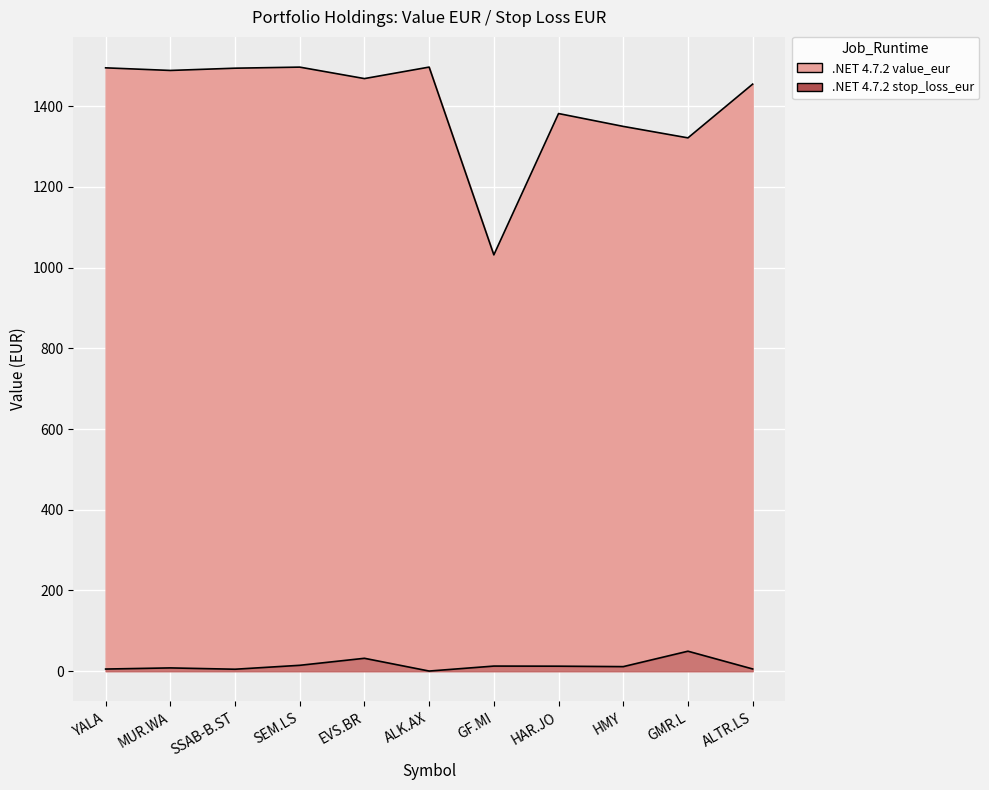

True or false: stop_loss_eur and value_eur intersect in this chart.

False